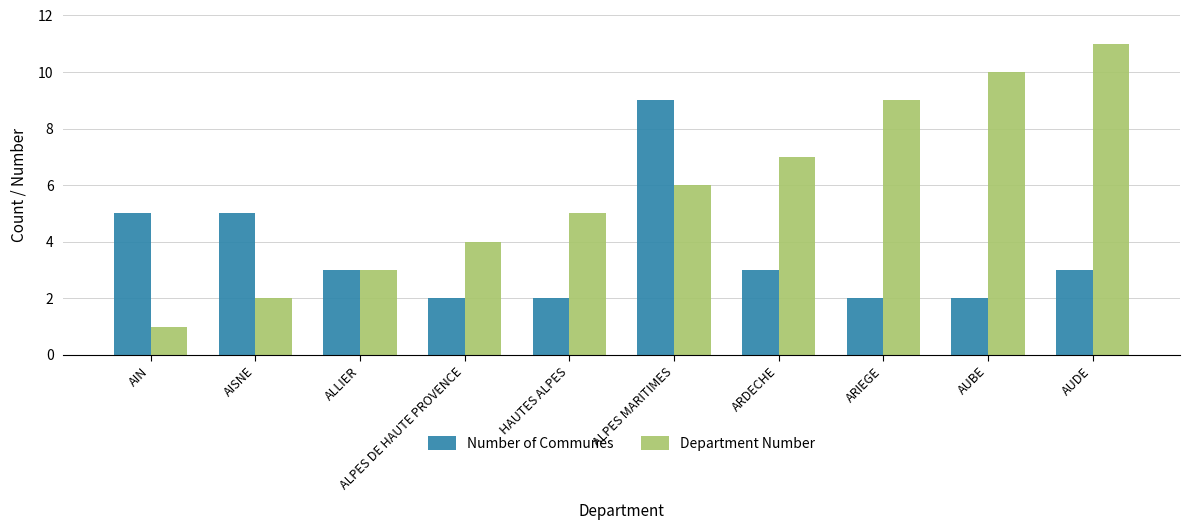

Is it true that Department Number equals 9 at ARIEGE?

True